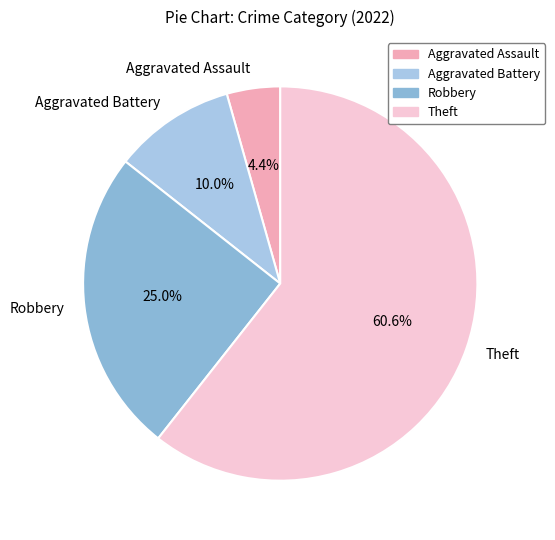

Is the sum of Aggravated Battery and Theft greater than half?

Yes